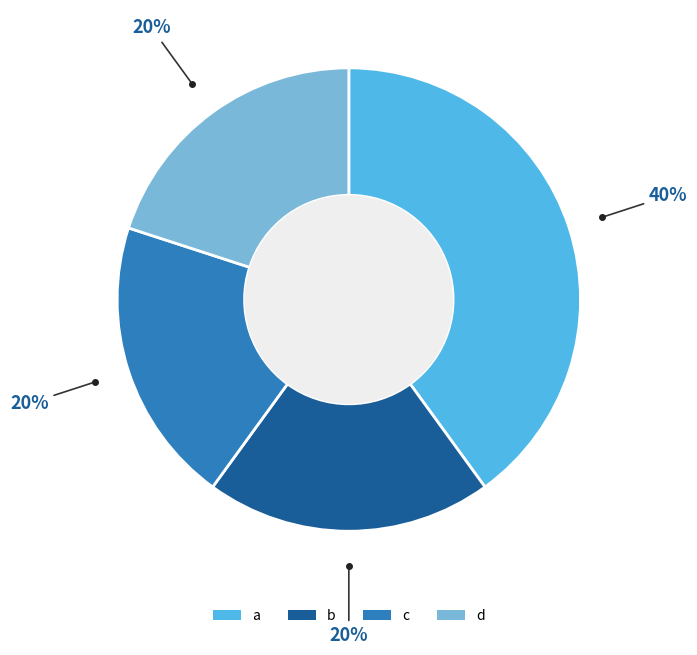

The d slice represents 20% of the pie. True or false?

True